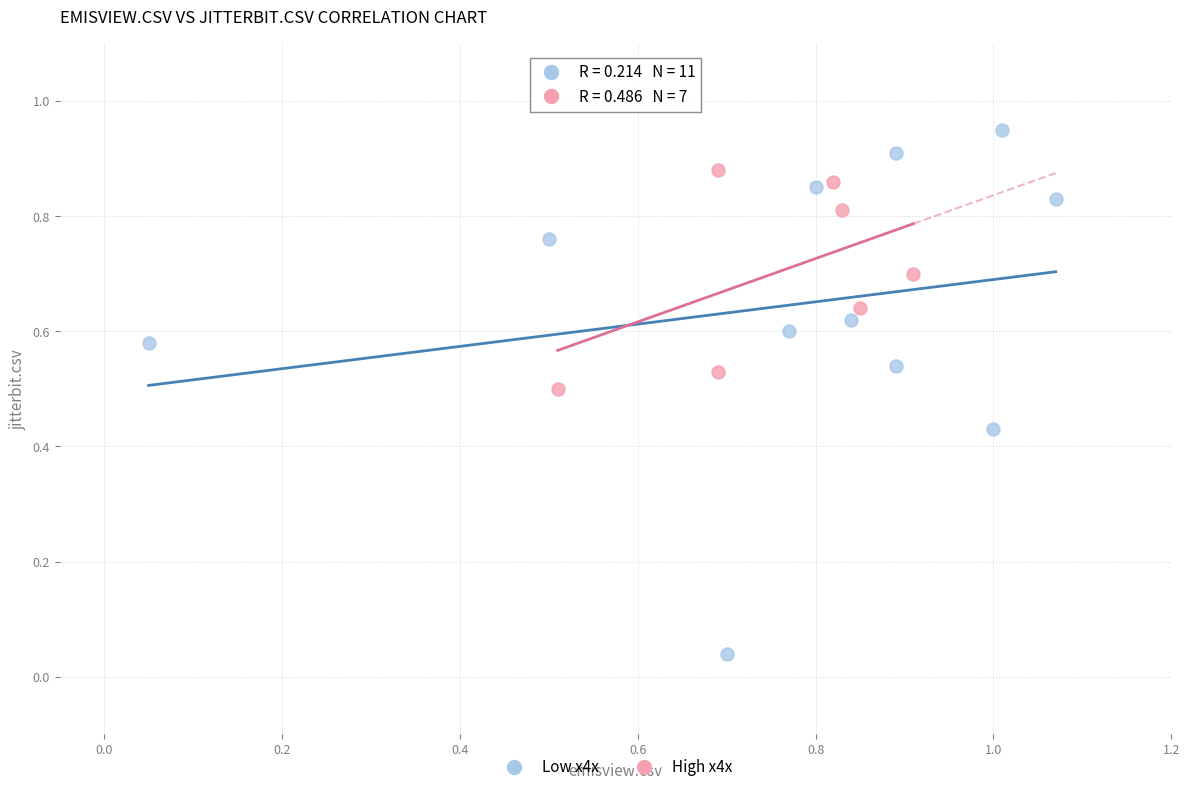

Which series contains the highest Y value?

Low x4x